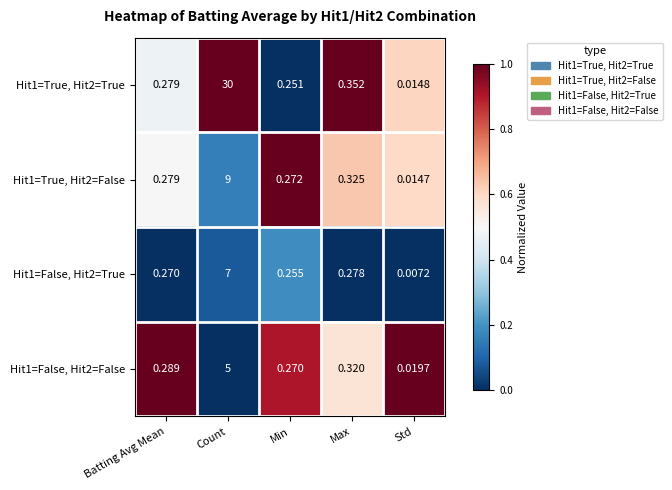

Where is Hit1=False, Hit2=False nearest to the value 2?

Max